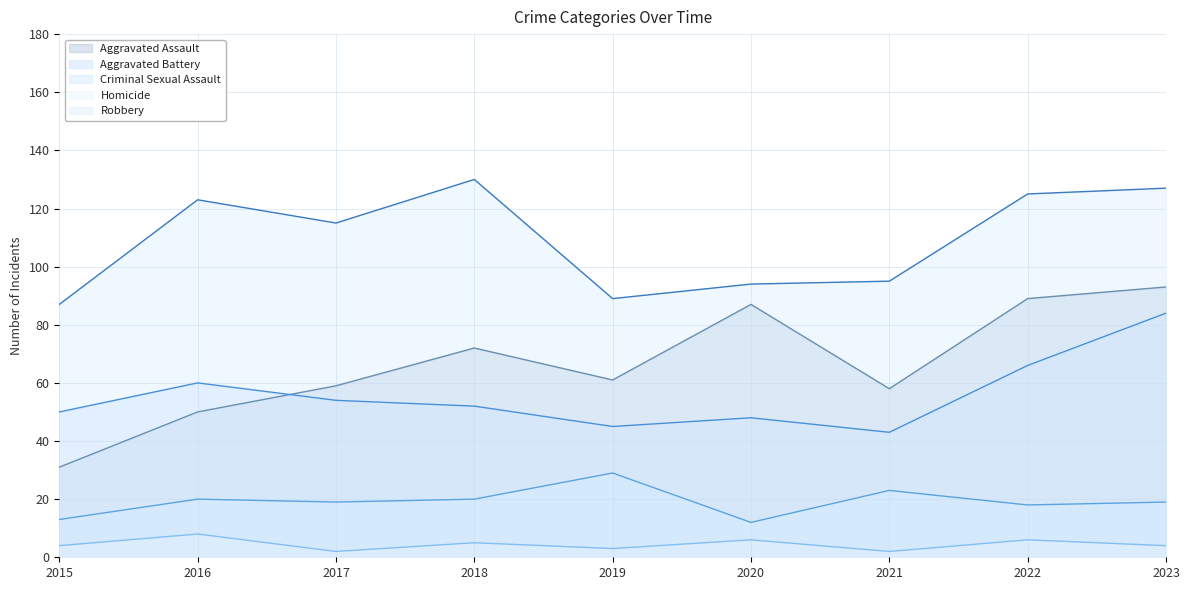

True or false: Homicide has more than 2 interior local peaks.

True